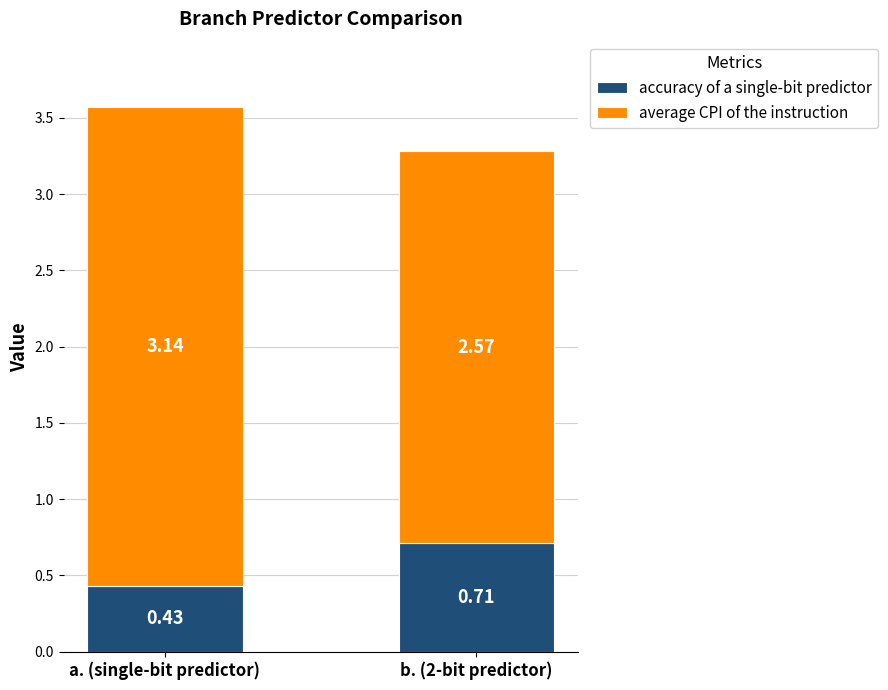

How many bars are there in total?

2